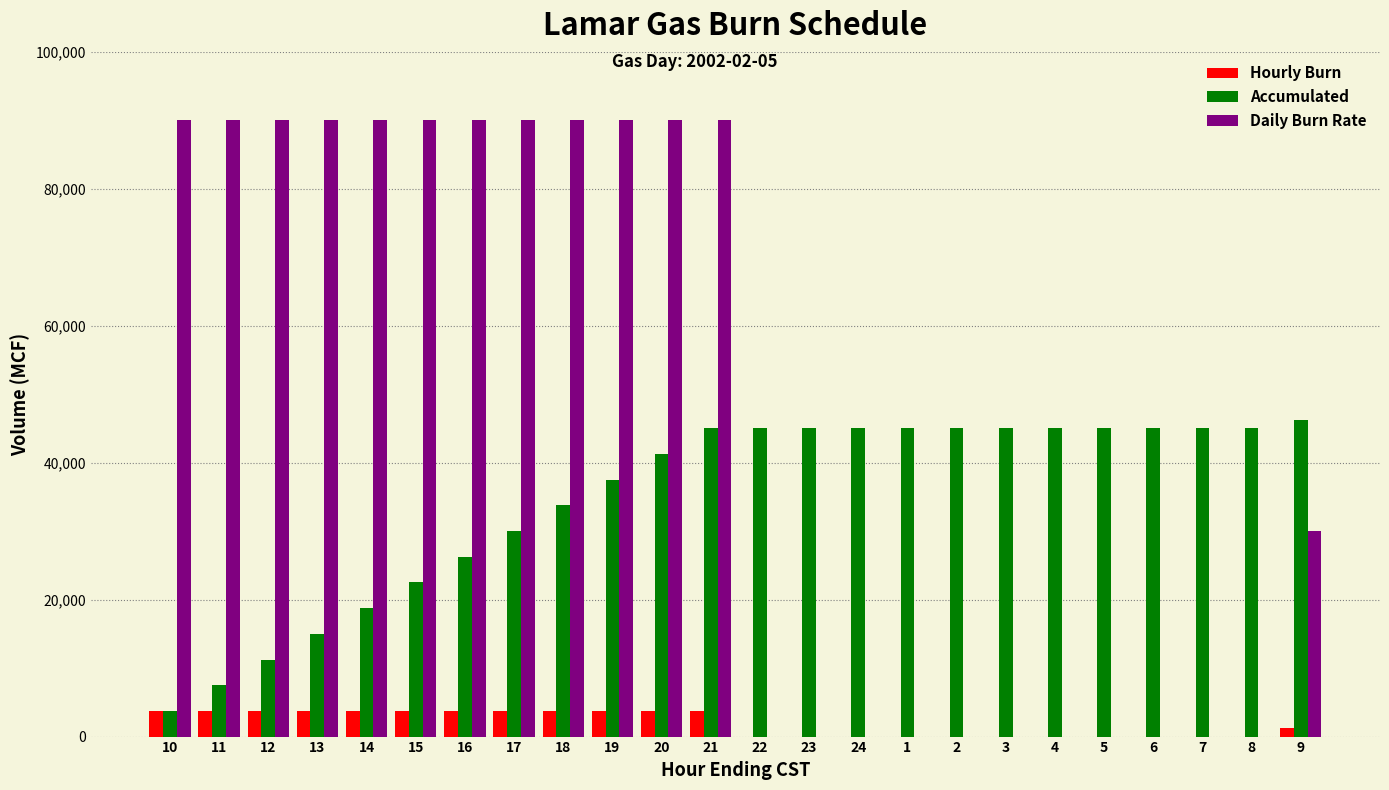

The value of Daily Burn Rate at 7 is 31596. True or false?

False